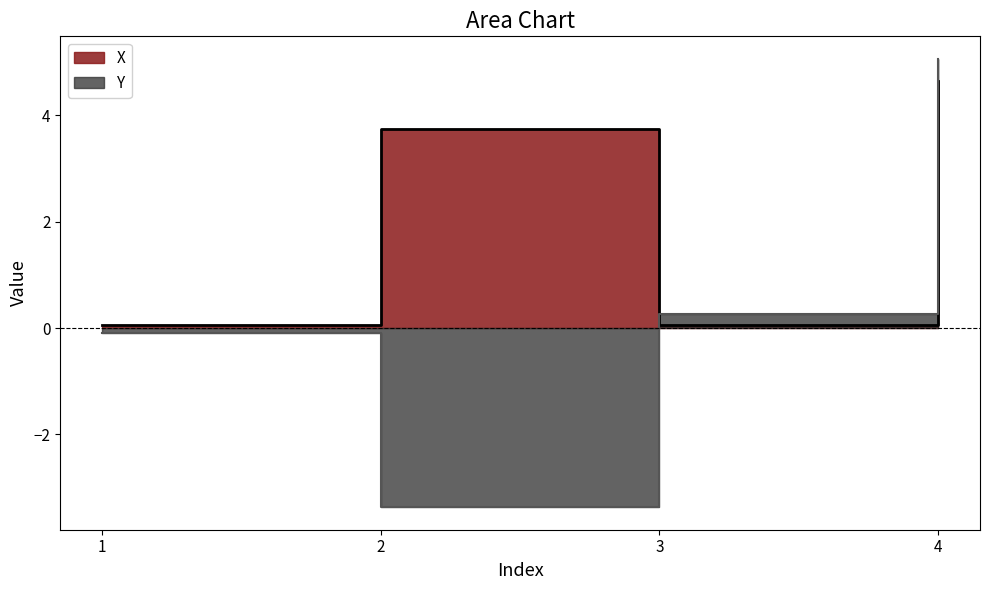

What value does the Y series have at 1?

-0.1